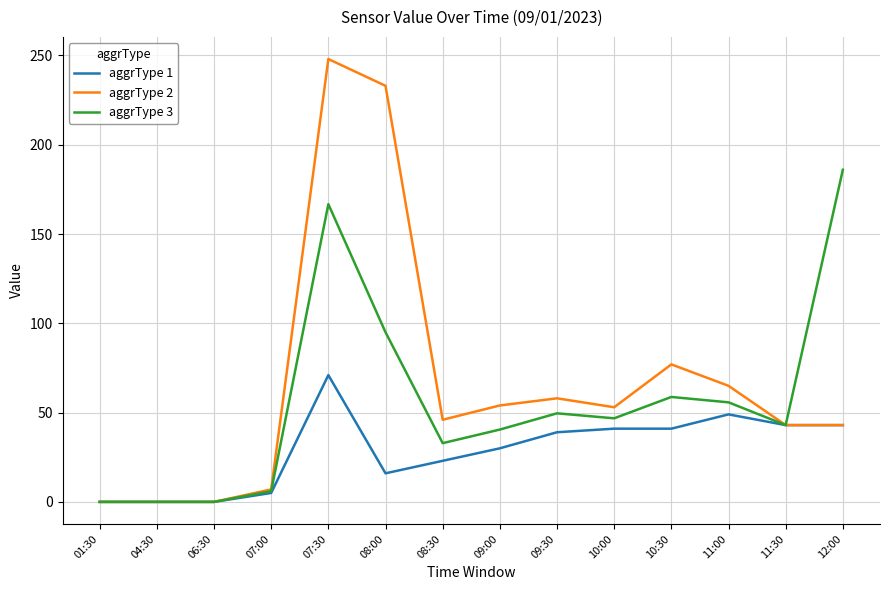

Rank the series by their average value, from highest to lowest.

aggrType 2, aggrType 3, aggrType 1